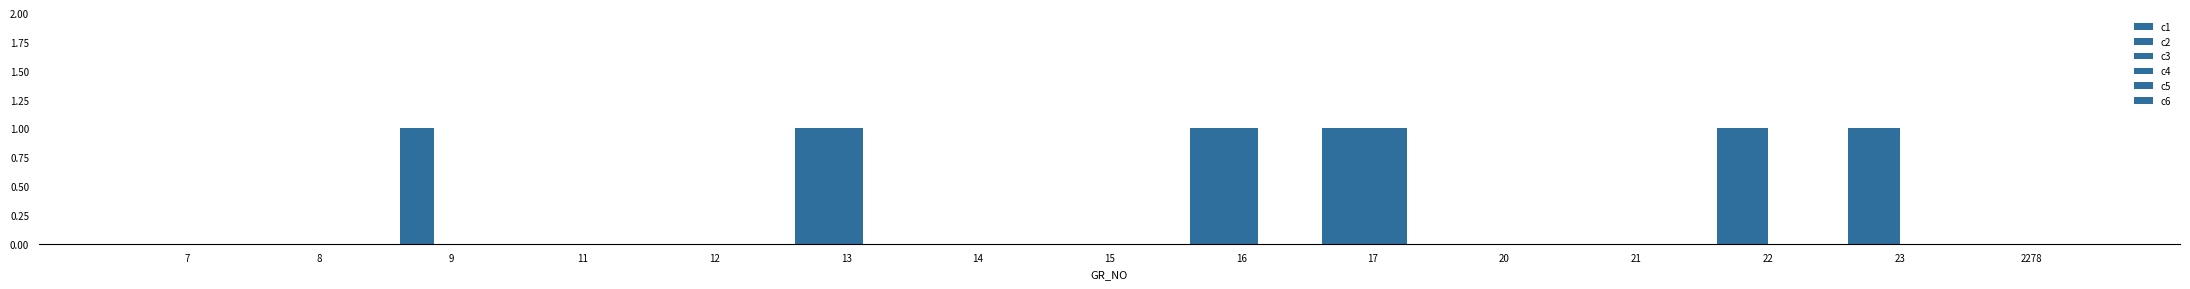

Does the chart contain stacked bars?

No